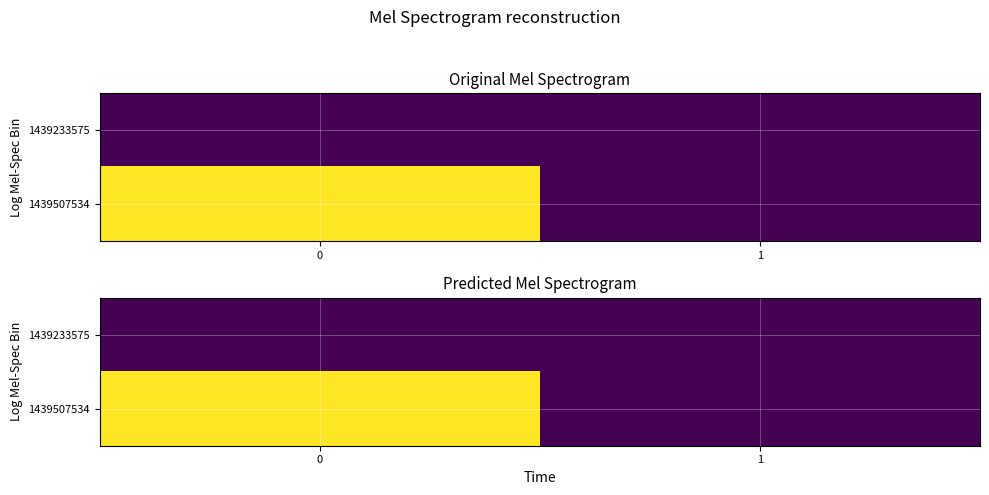

List the series in order of their peak value, lowest first.

1439233575, 1439507534